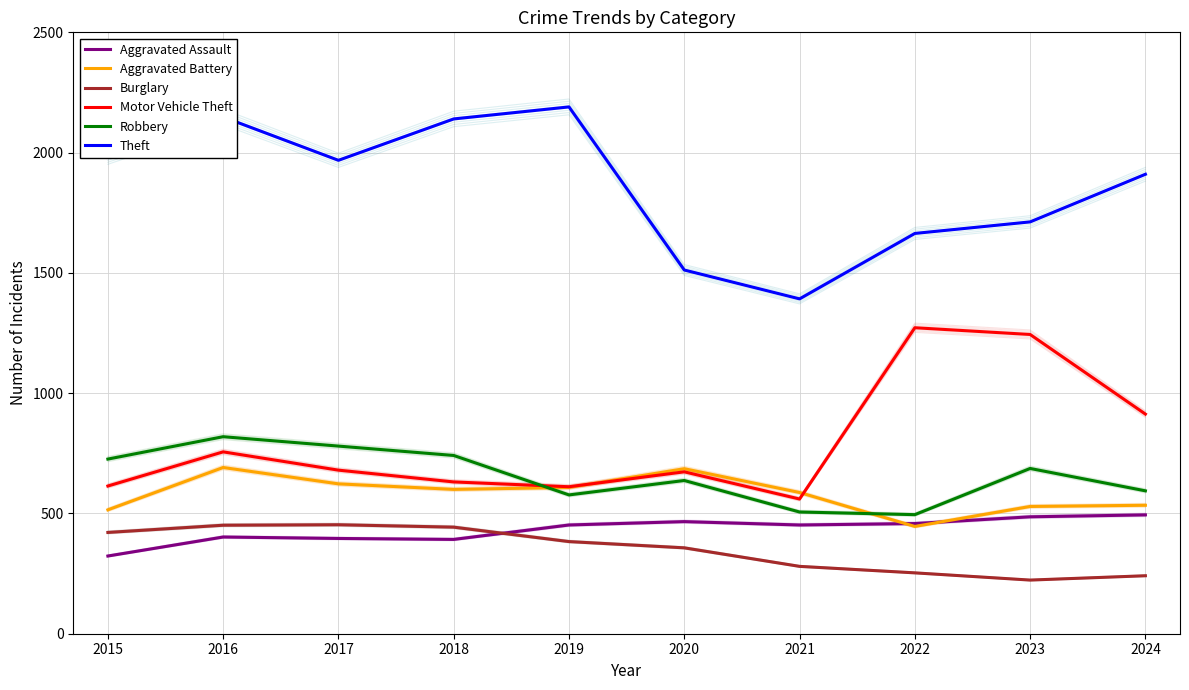

How many interior local valleys does the Aggravated Assault series have?

2